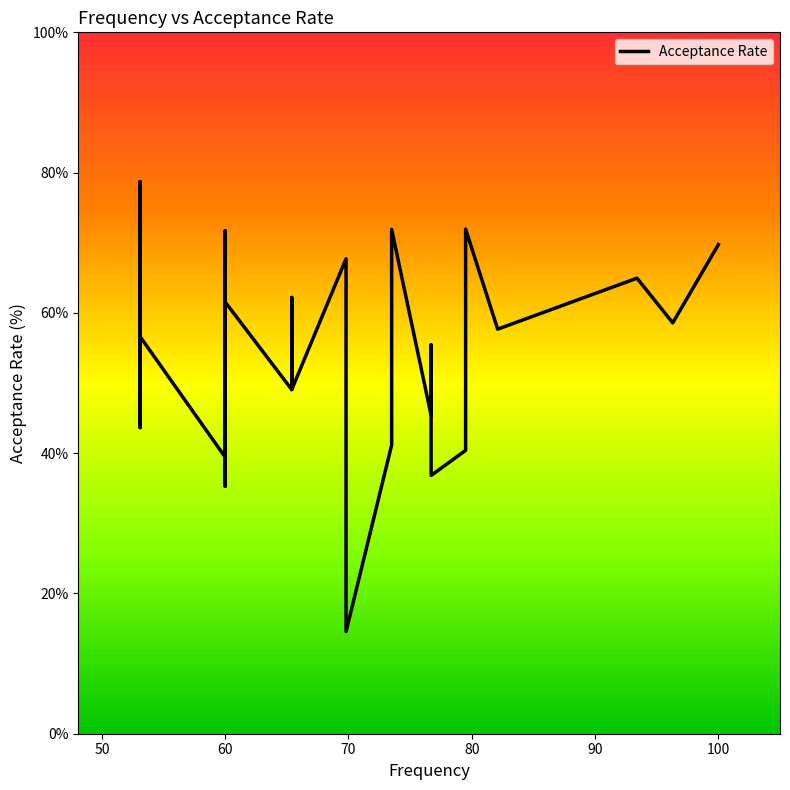

Is this an area chart (filled region under the line)?

No